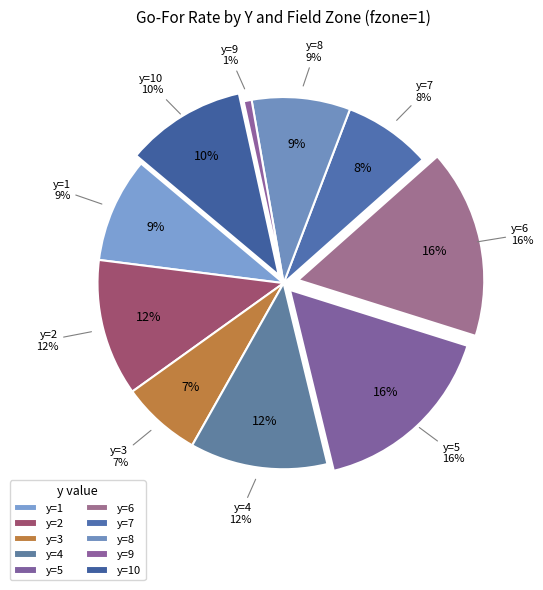

To the nearest percent, what is the average slice percentage?

10%